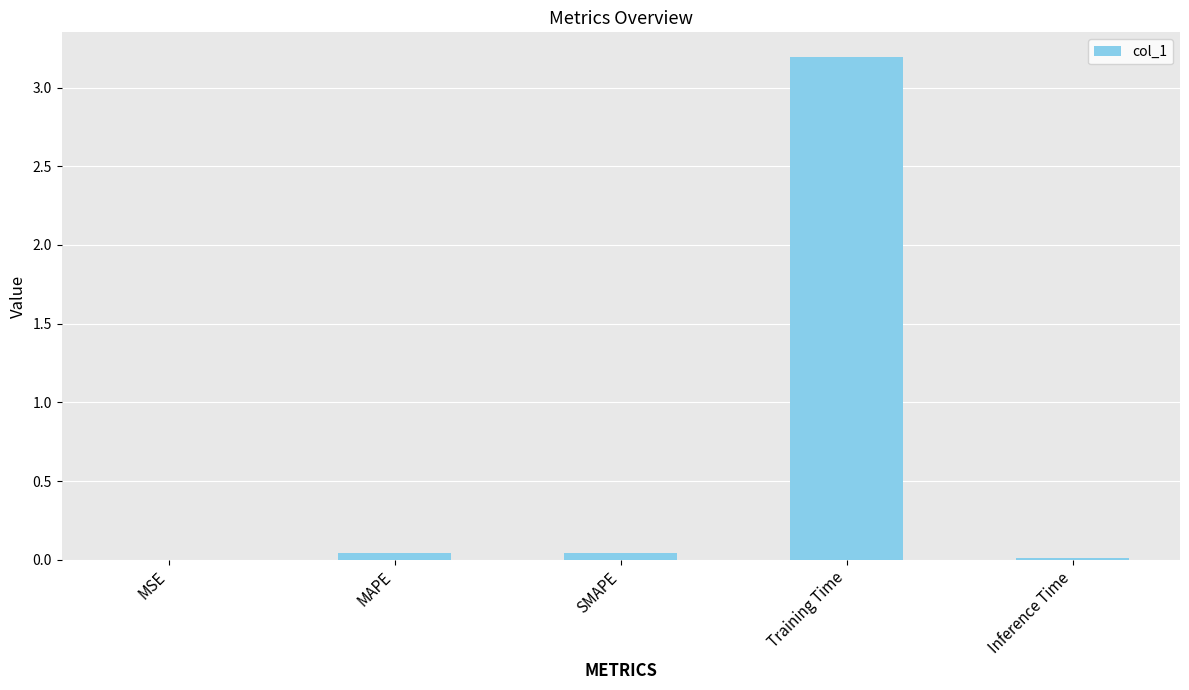

True or false: the data shows 0.0 at MAPE.

True